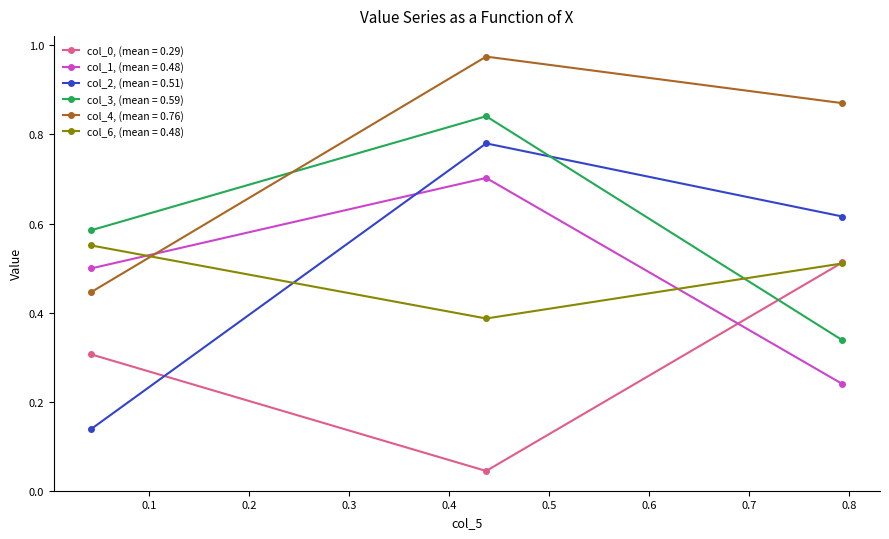

Which series has the largest range (max minus min)?

col_2, (mean = 0.51)